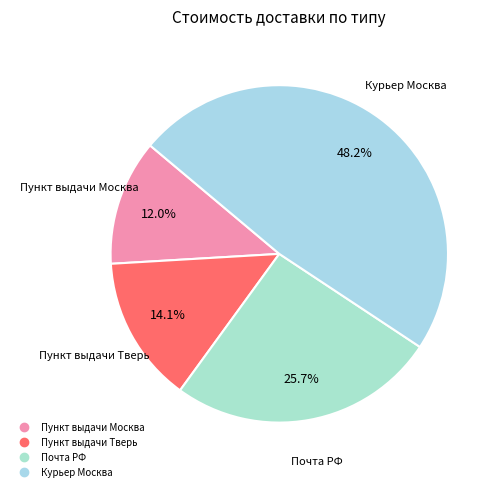

Which slice is the smallest?

Пункт выдачи Москва